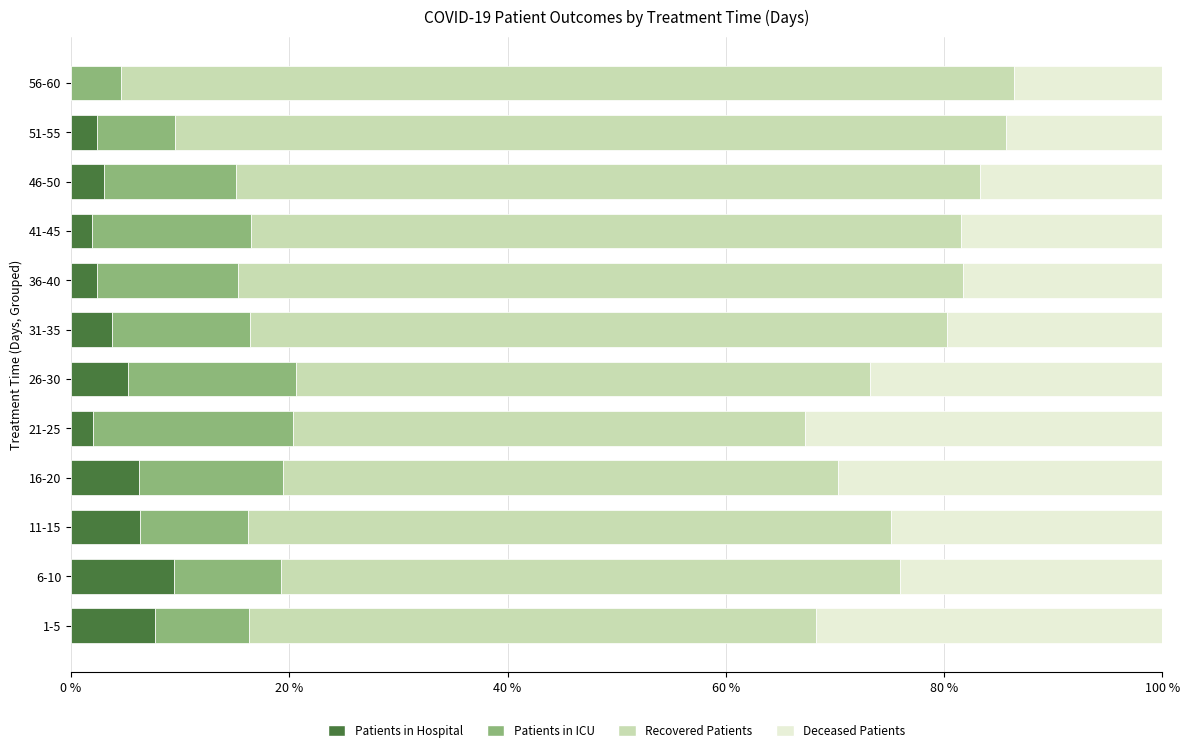

True or false: Patients in Hospital has a value of 9.5 at 6-10.

True